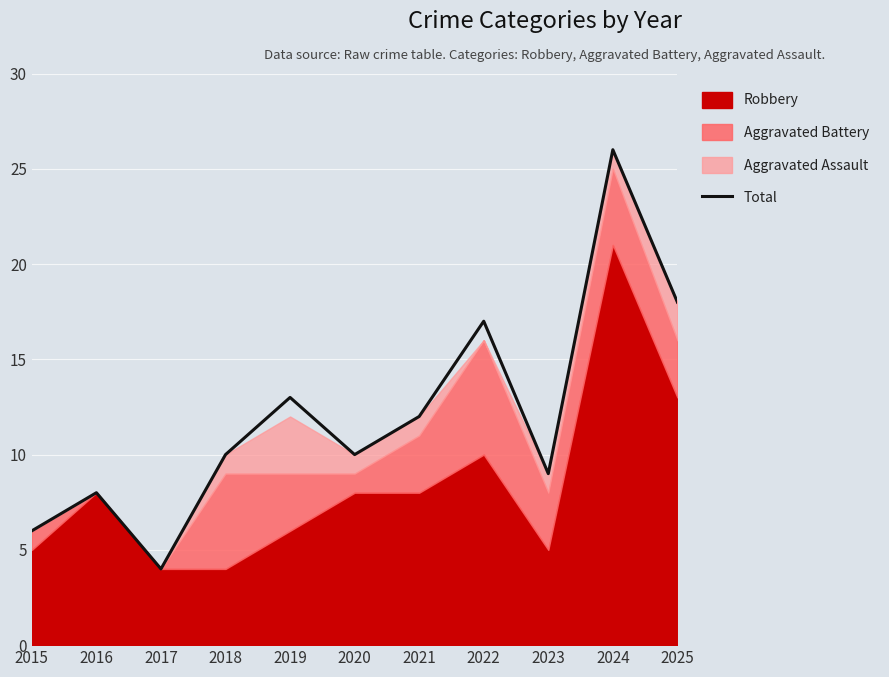

What is the average value?

12